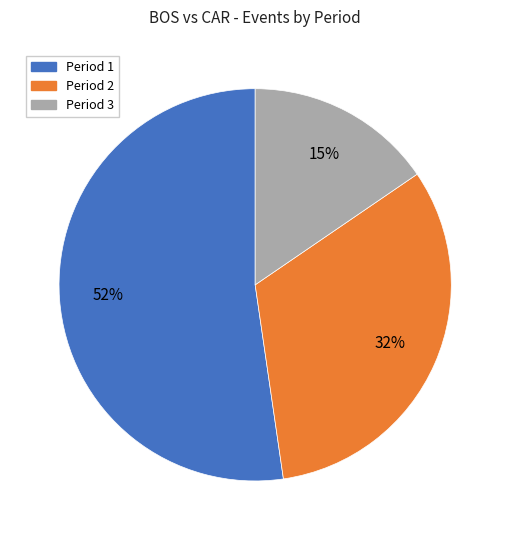

Is it true that Period 3 is 15% of the pie?

True